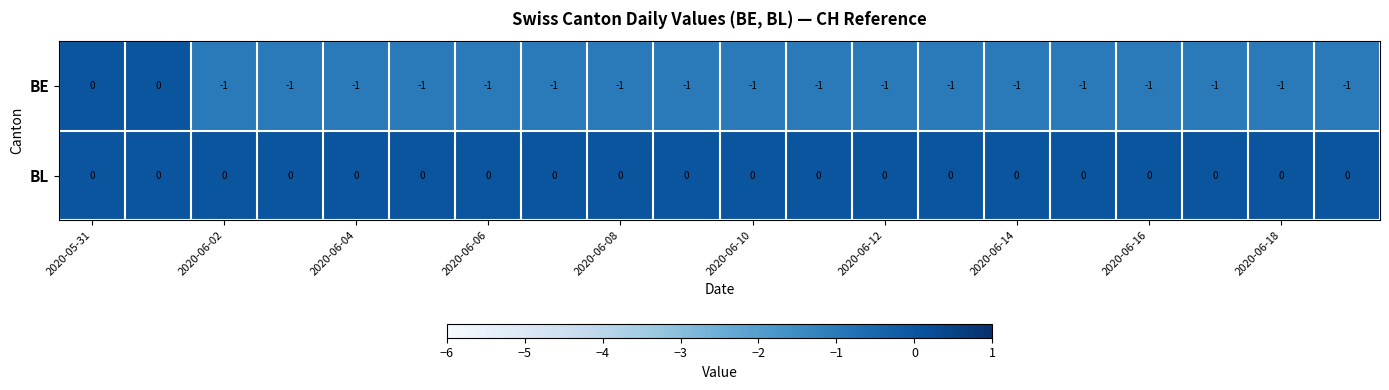

How many categories are shown in the chart?

20